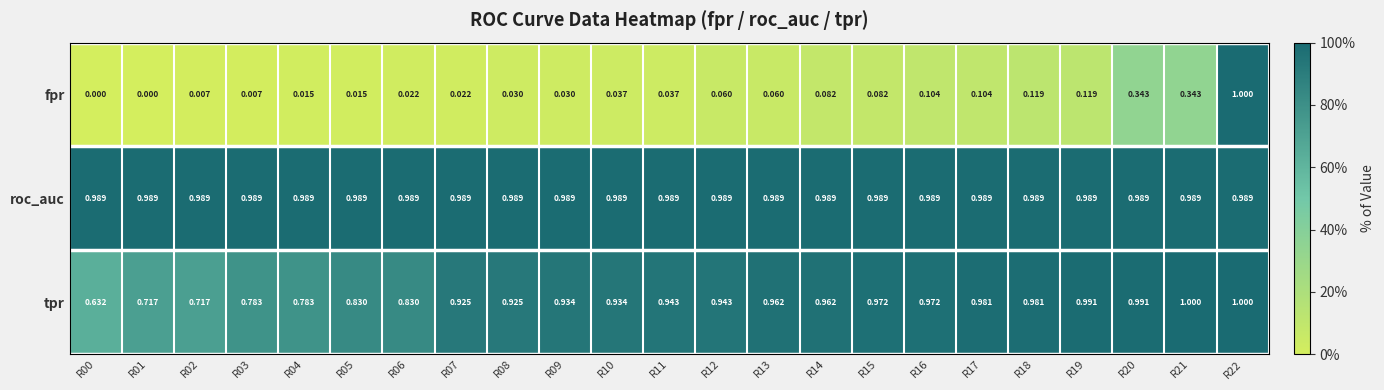

Is the value of tpr at R04 greater than the value of roc_auc at R22?

No